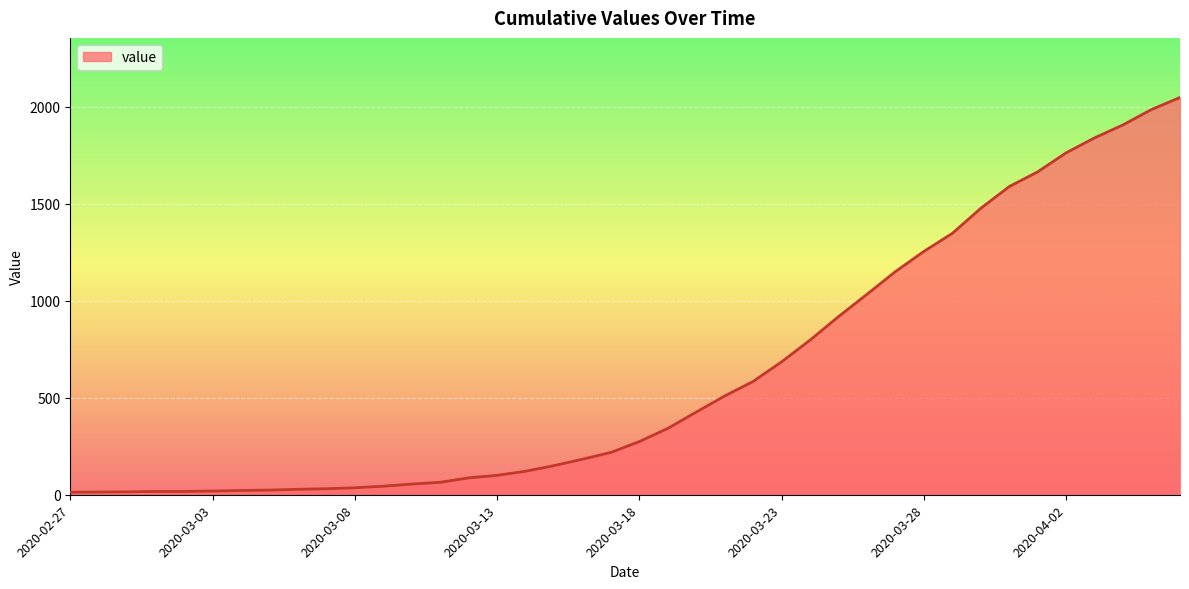

What is the difference between the maximum and minimum values?

2034